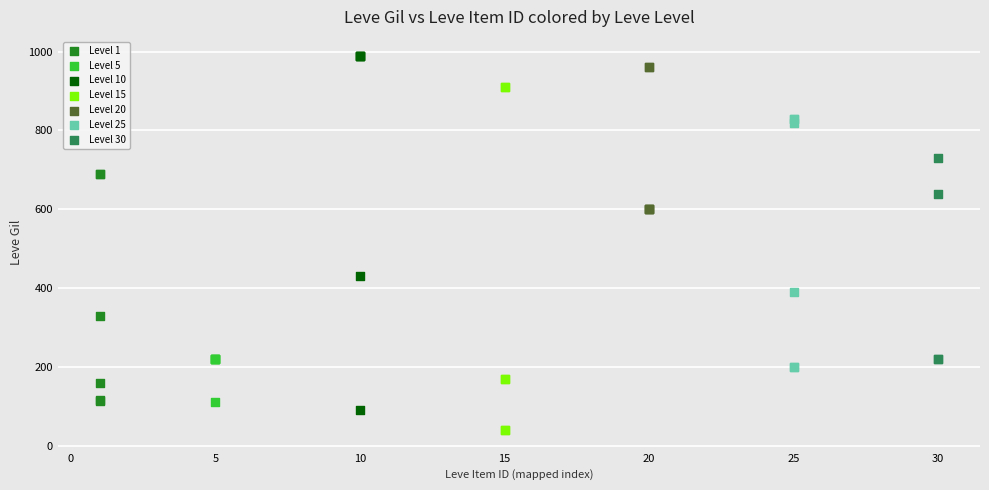

Which series contains the lowest Y value?

Level 15